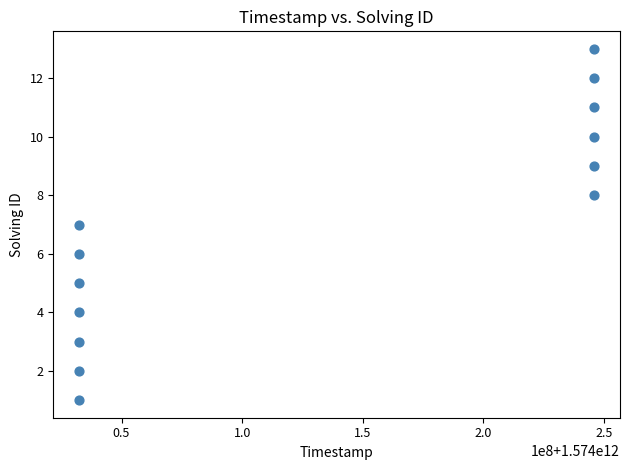

What is the range of X values (max minus min)?

213499101